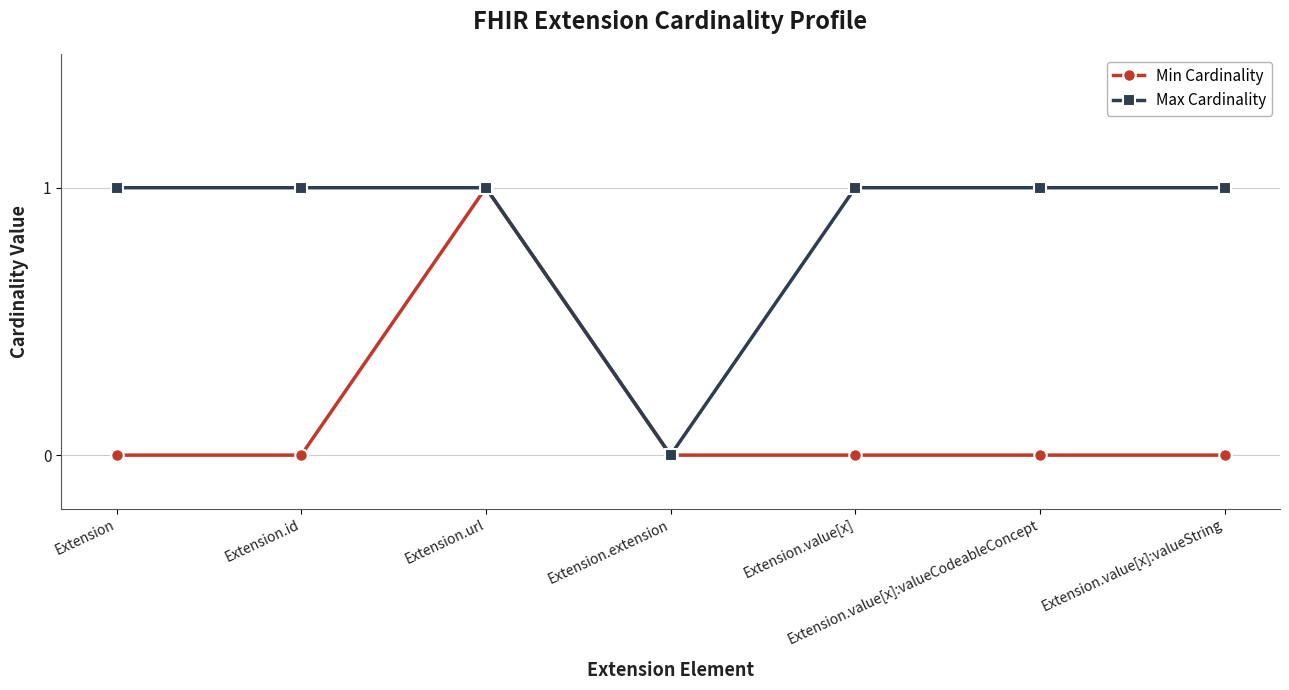

The value of Min Cardinality at Extension.value[x]:valueCodeableConcept is 0. True or false?

True